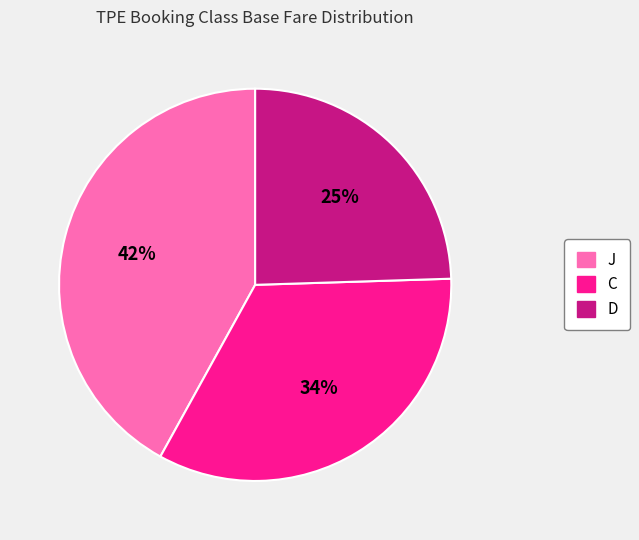

Does C represent more than half of the total?

No